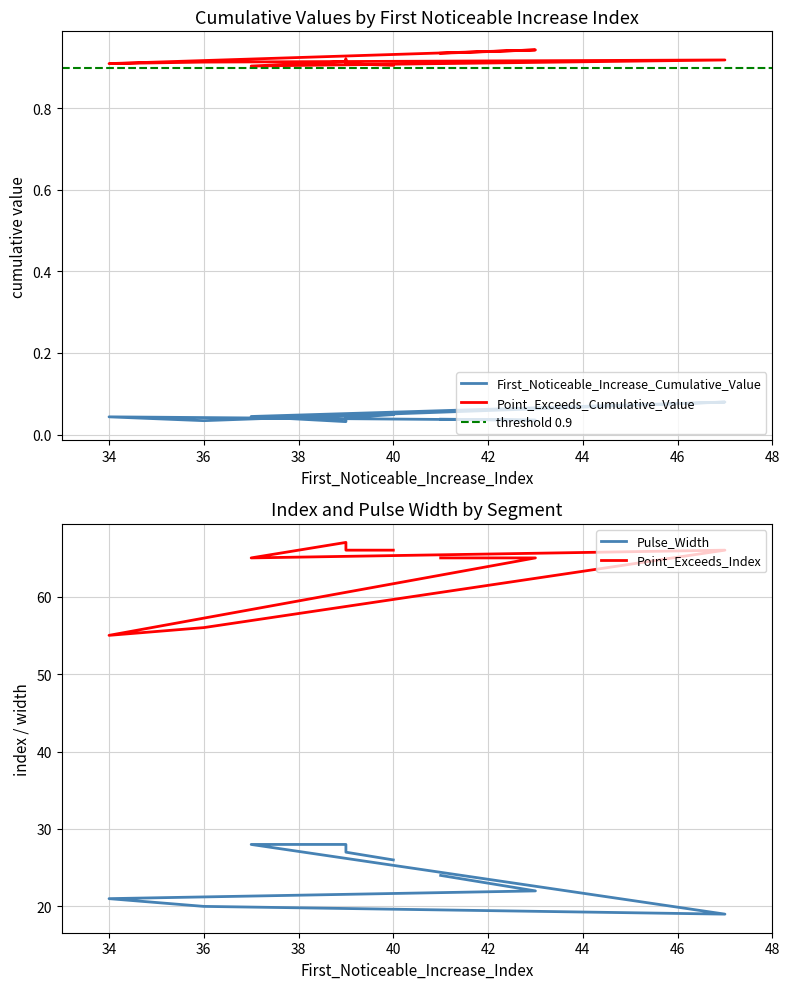

Rank the series by their average value, from lowest to highest.

First_Noticeable_Increase_Cumulative_Value, Point_Exceeds_Cumulative_Value